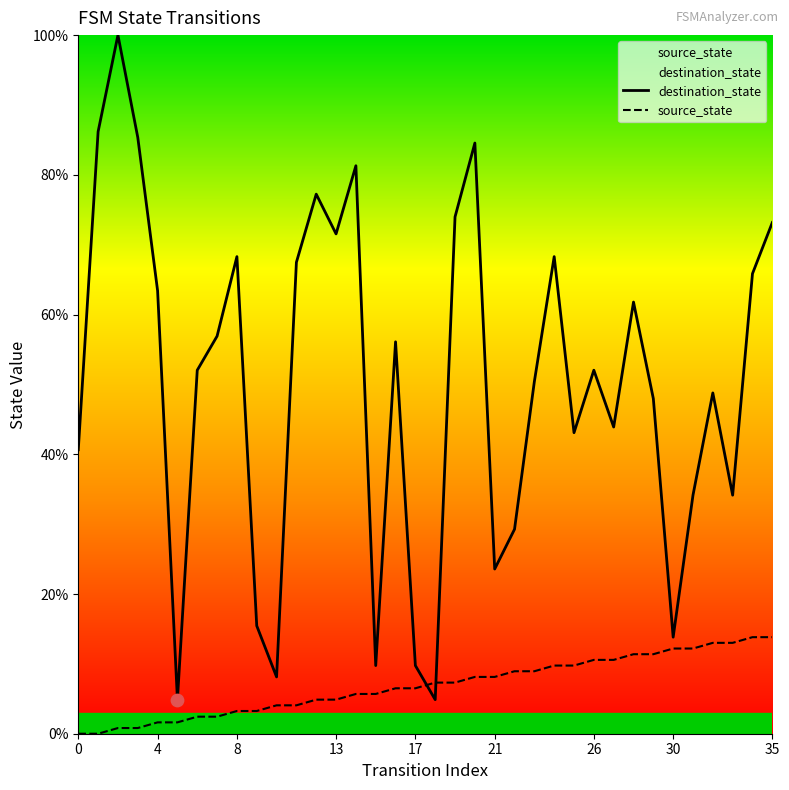

At how many categories does at least one series exceed 86?

2